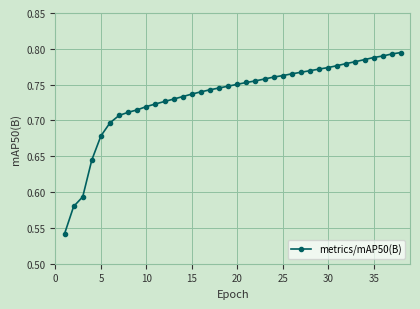

Count the values in the range 0 to 1.

38